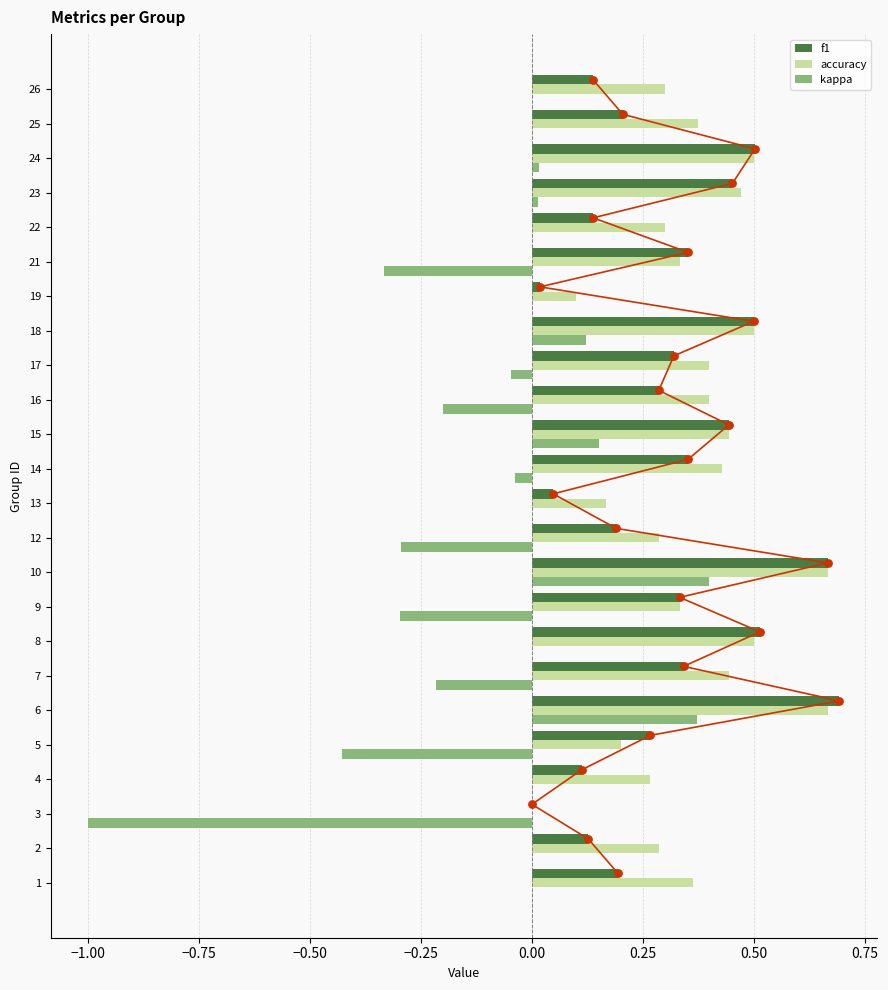

Which series has the widest spread of Y values?

kappa